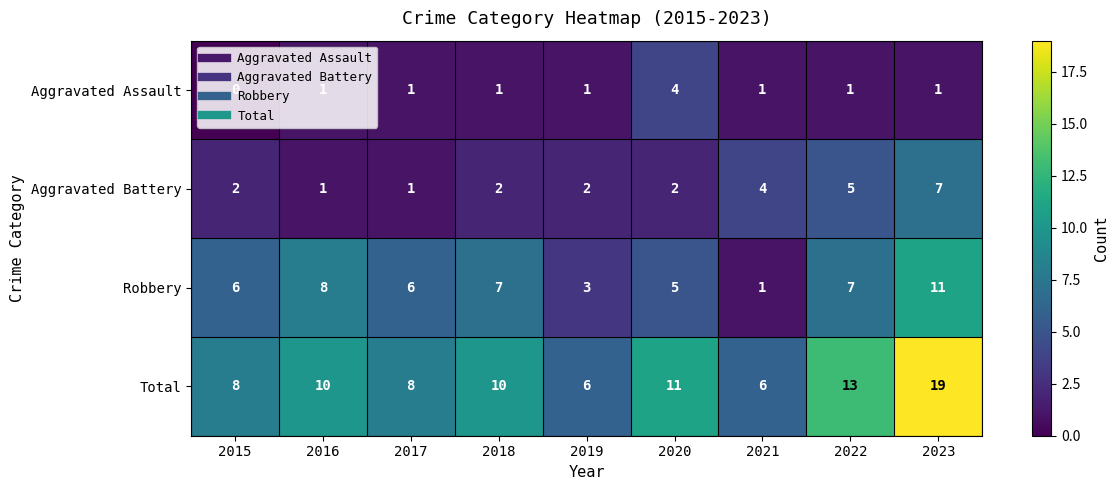

True or false: Robbery has a value of 8 at 2016.

True